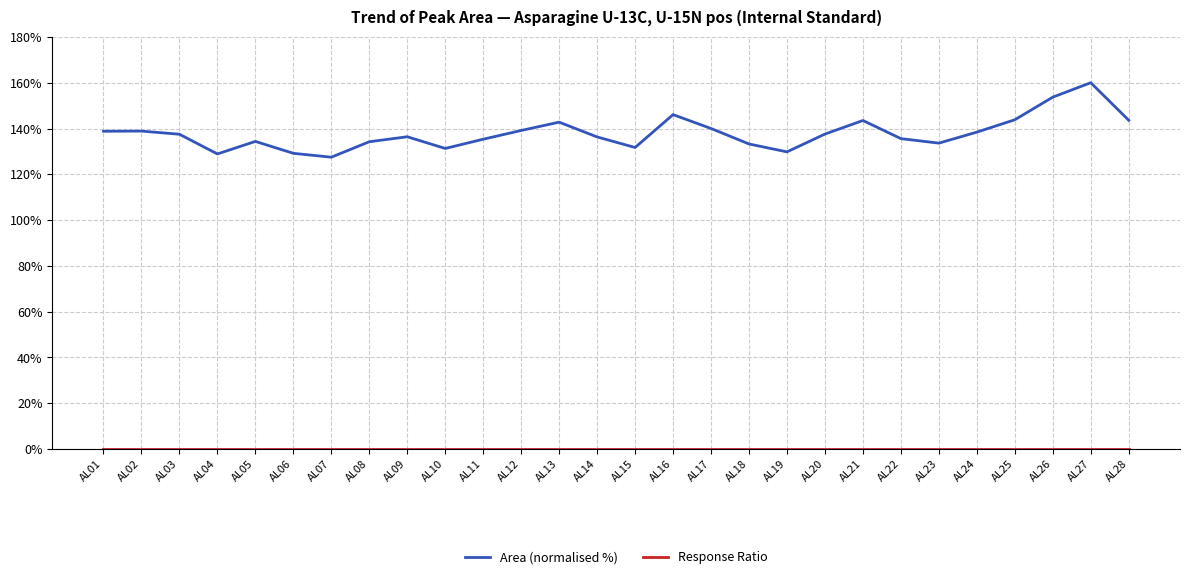

What is the maximum value shown in the chart?

160.0